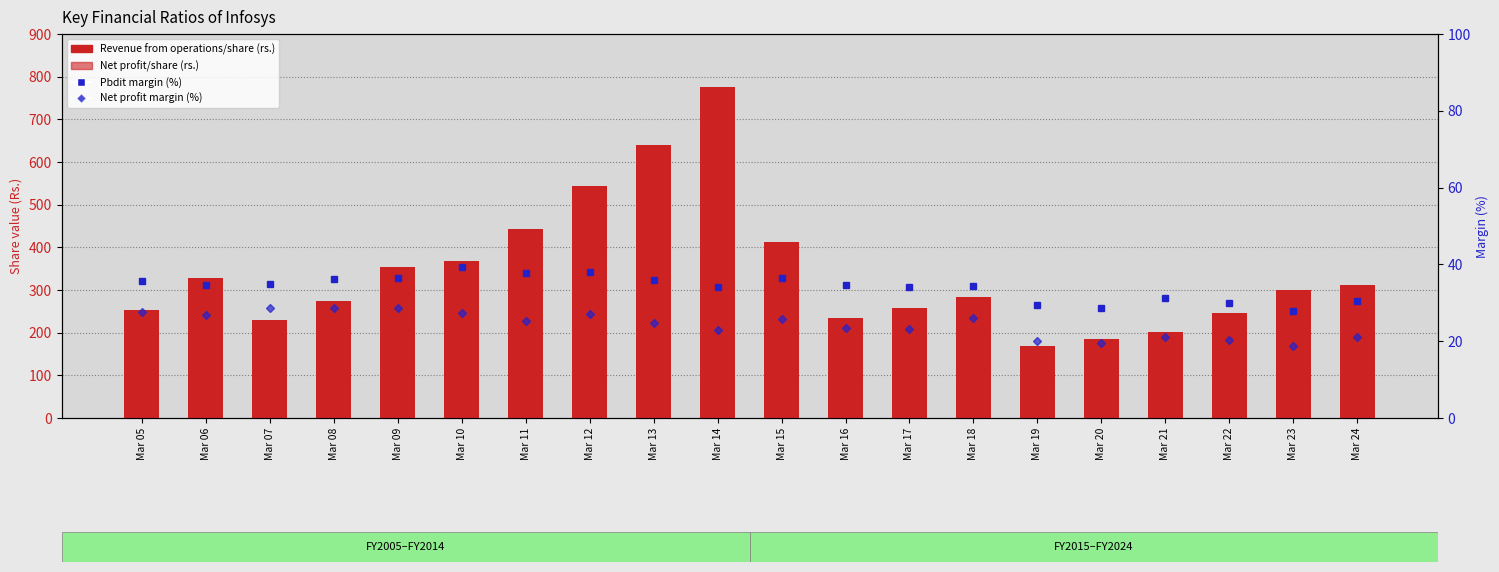

Which series has the largest total across all categories?

Revenue from operations/share (rs.)